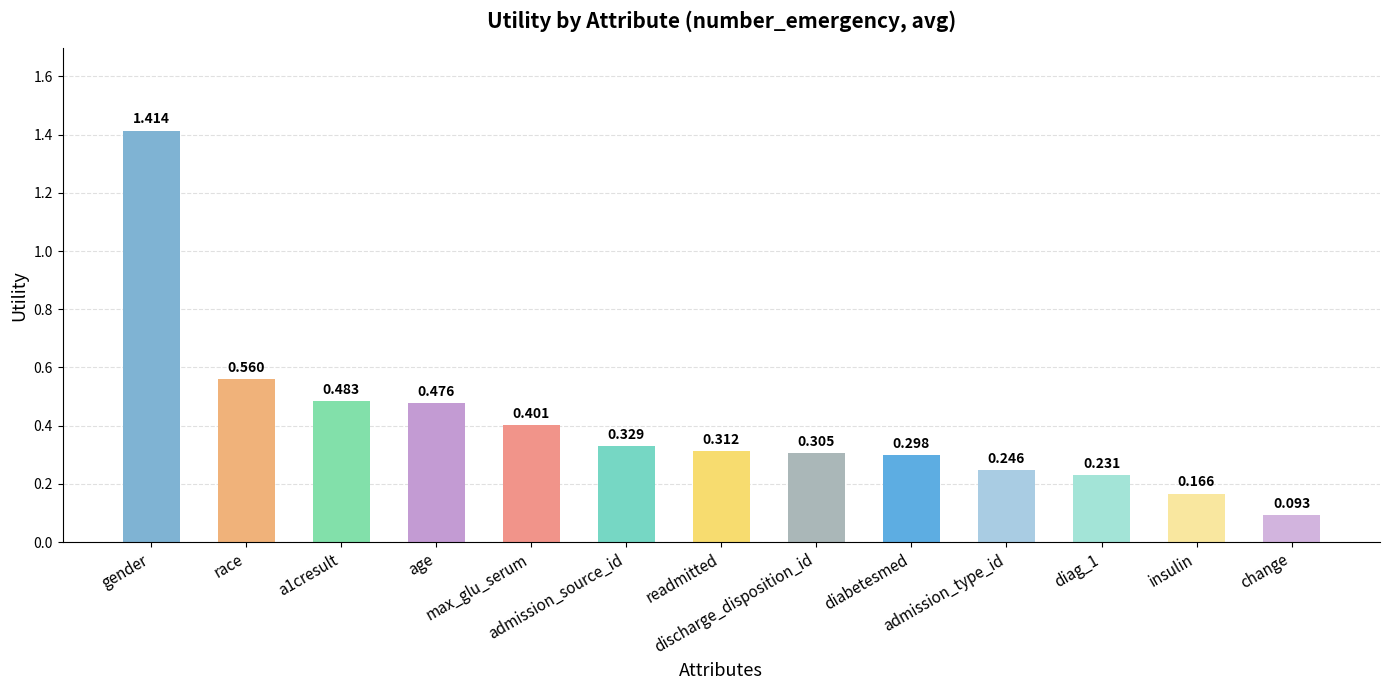

Does the chart contain any negative values?

No